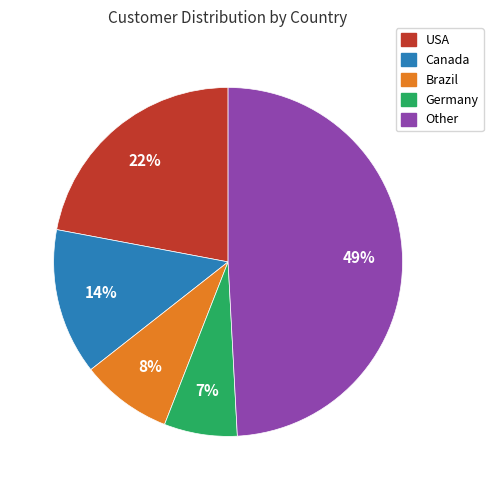

Rank the categories by value from lowest to highest.

Germany, Brazil, Canada, USA, Other